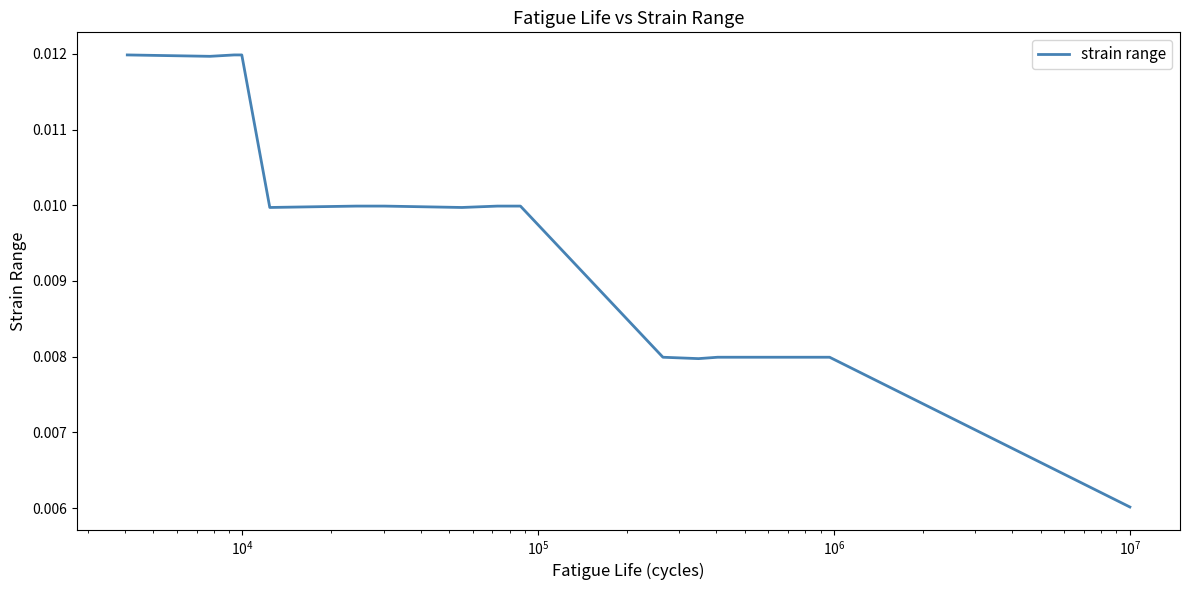

How many values are between 0 and 1?

15